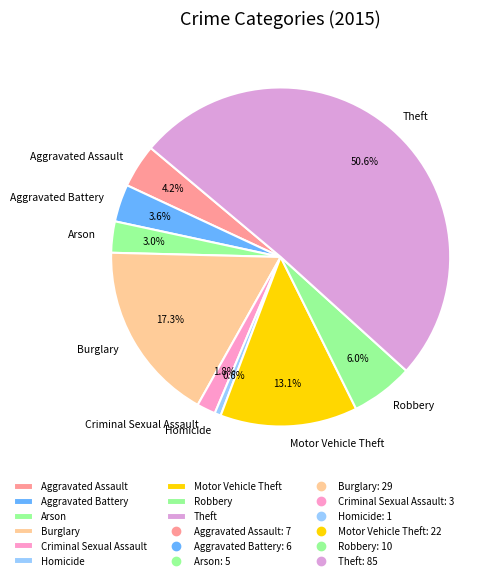

To the nearest percent, what is the average slice percentage?

11%